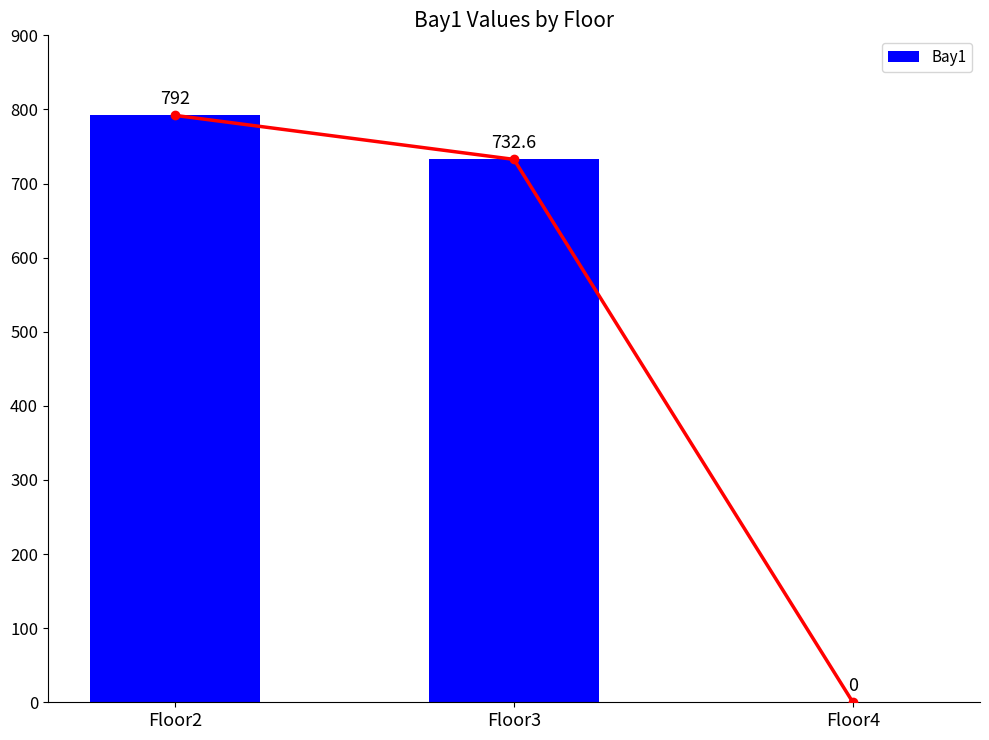

Rank the categories by value from highest to lowest.

Floor2, Floor3, Floor4